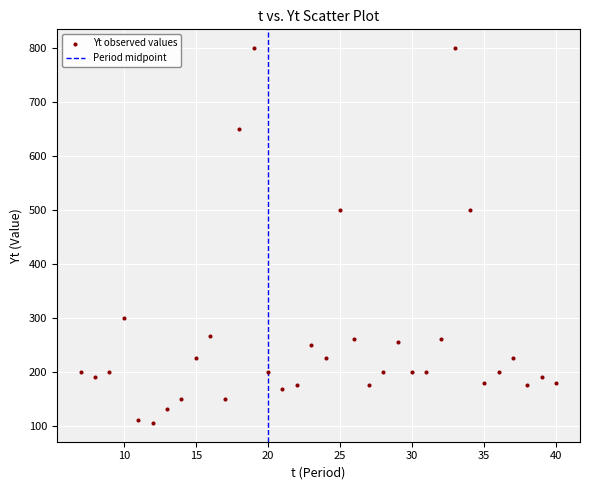

What is the range of X values (max minus min)?

33